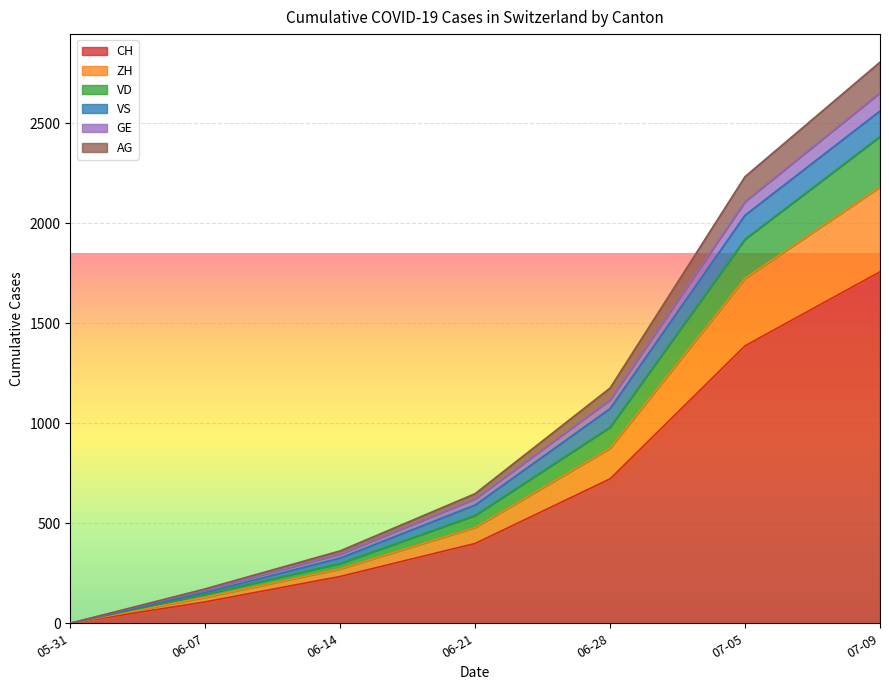

What is the maximum value shown in the chart?

2805